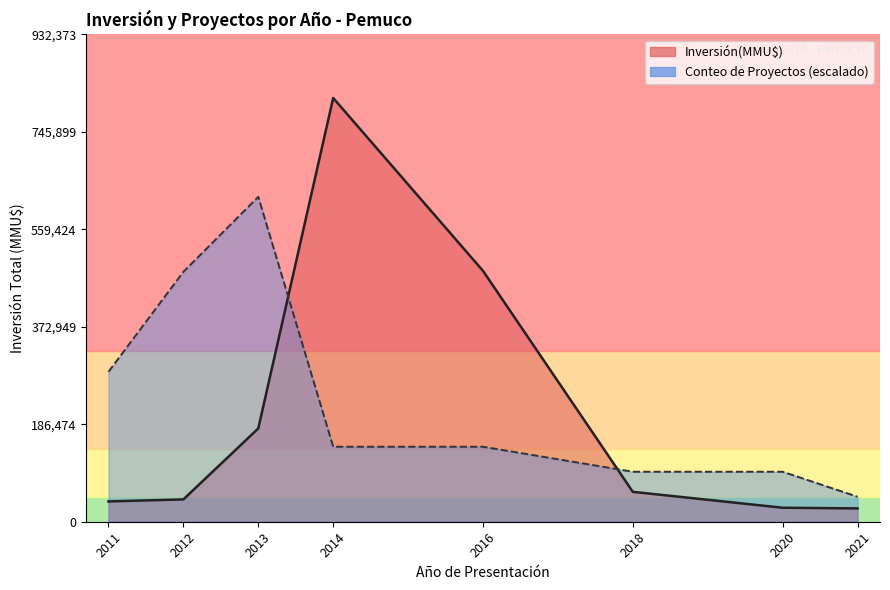

Is it true that Count equals 0 at 39?

False